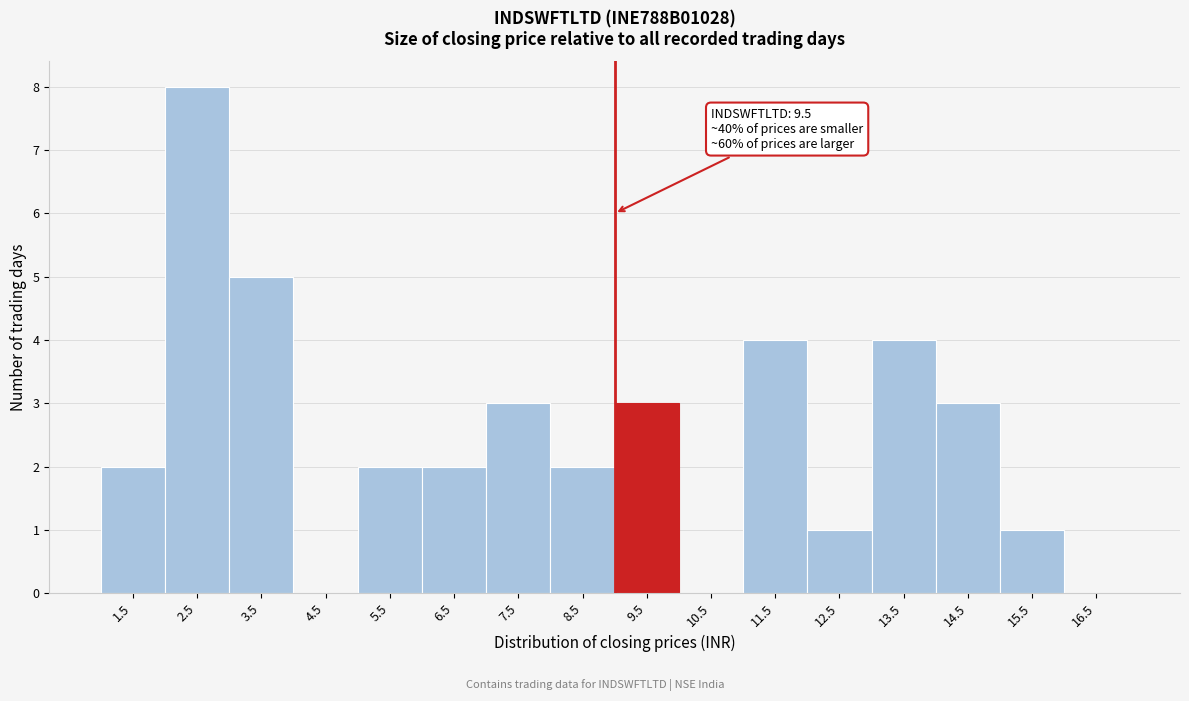

Reading right to left, what are all the values shown in this chart?

16.5=0	15.5=1	14.5=3	13.5=4	12.5=1	11.5=4	10.5=0	9.5=3	8.5=2	7.5=3	6.5=2	5.5=2	4.5=0	3.5=5	2.5=8	1.5=2